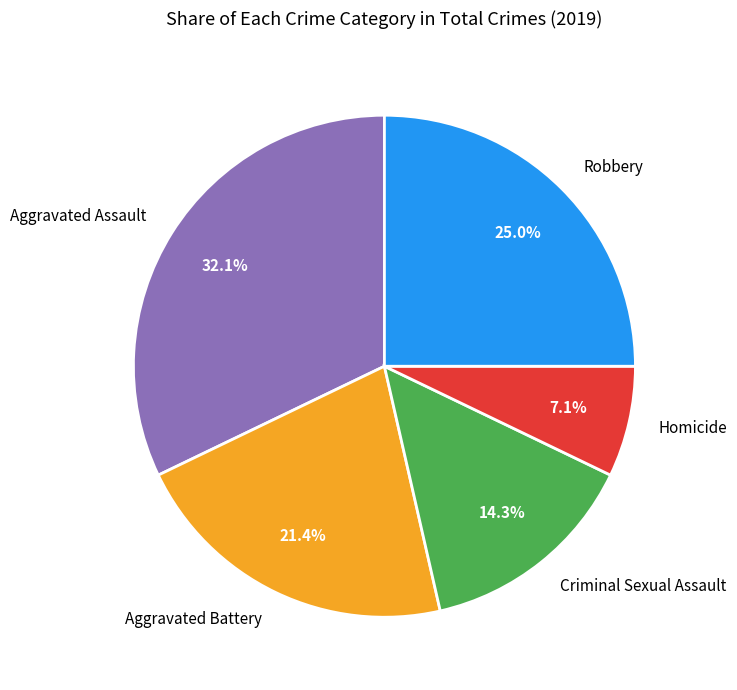

True or false: Robbery accounts for 25% of the total.

True